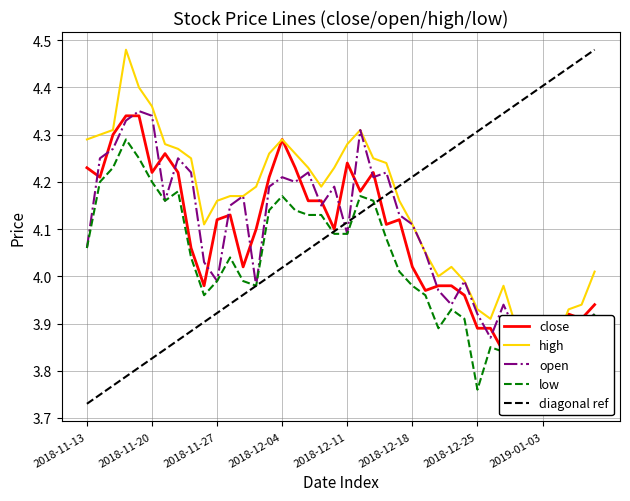

In close, how many points are lower than both neighbors (excluding endpoints)?

11